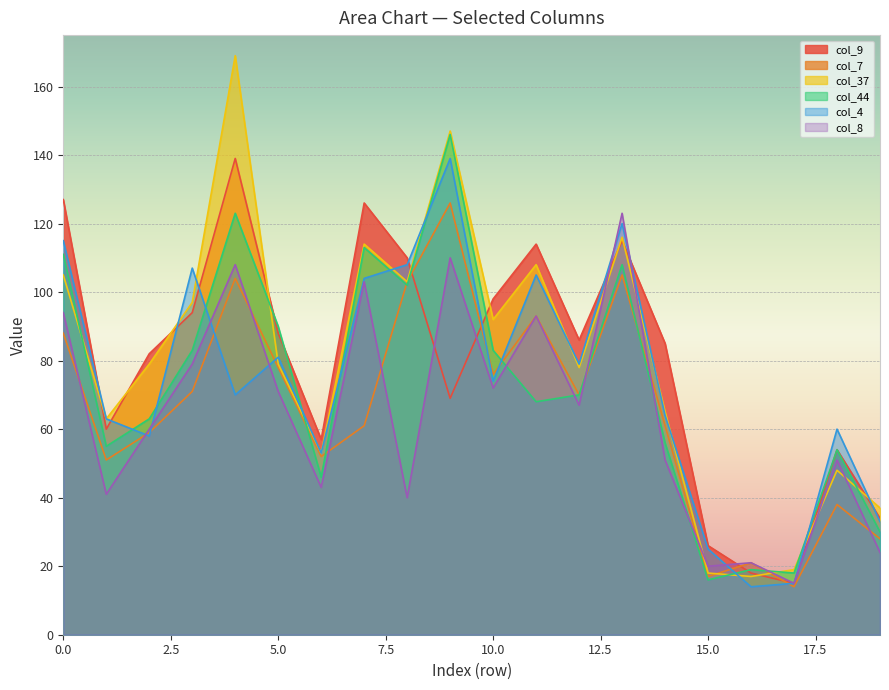

What value does the col_7 series have at 9?

126